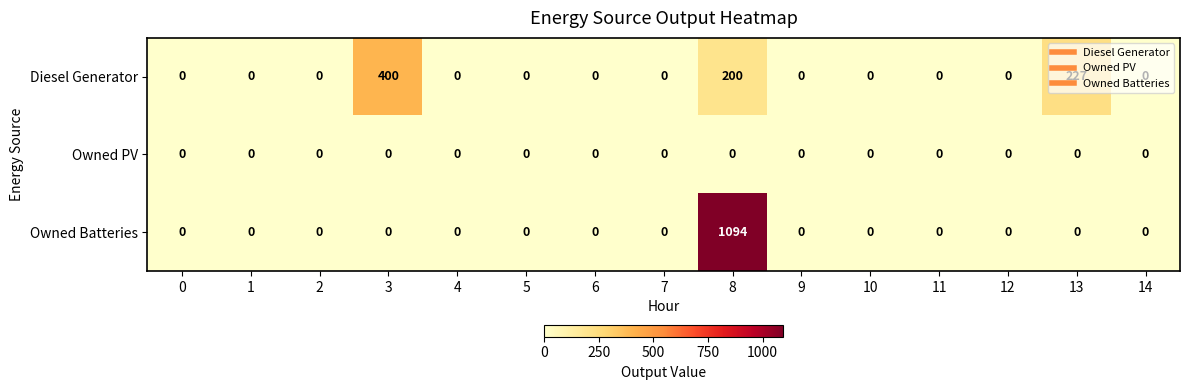

Which category has the highest value across all series?

8